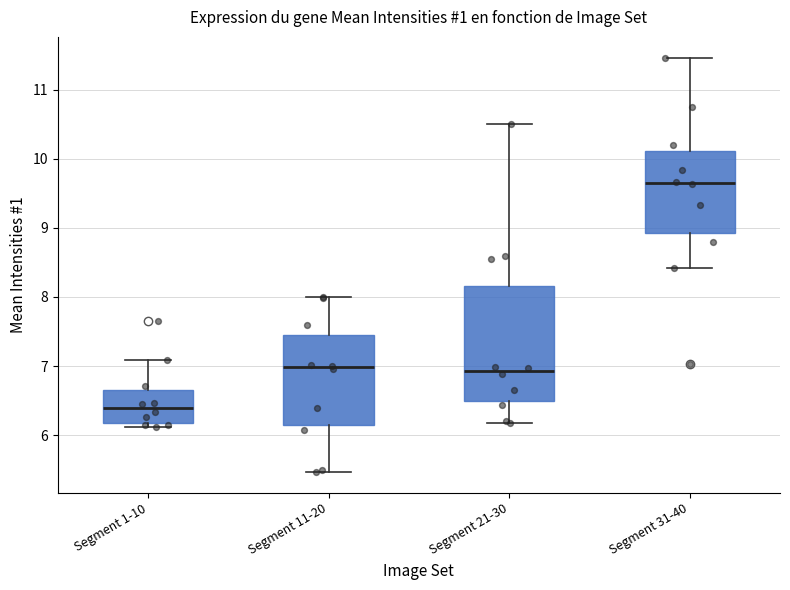

Where is the lower edge of the box for Segment 21-30 on the y-axis? The values are not printed on the chart, so give them approximately, as read against the axis.

6.5